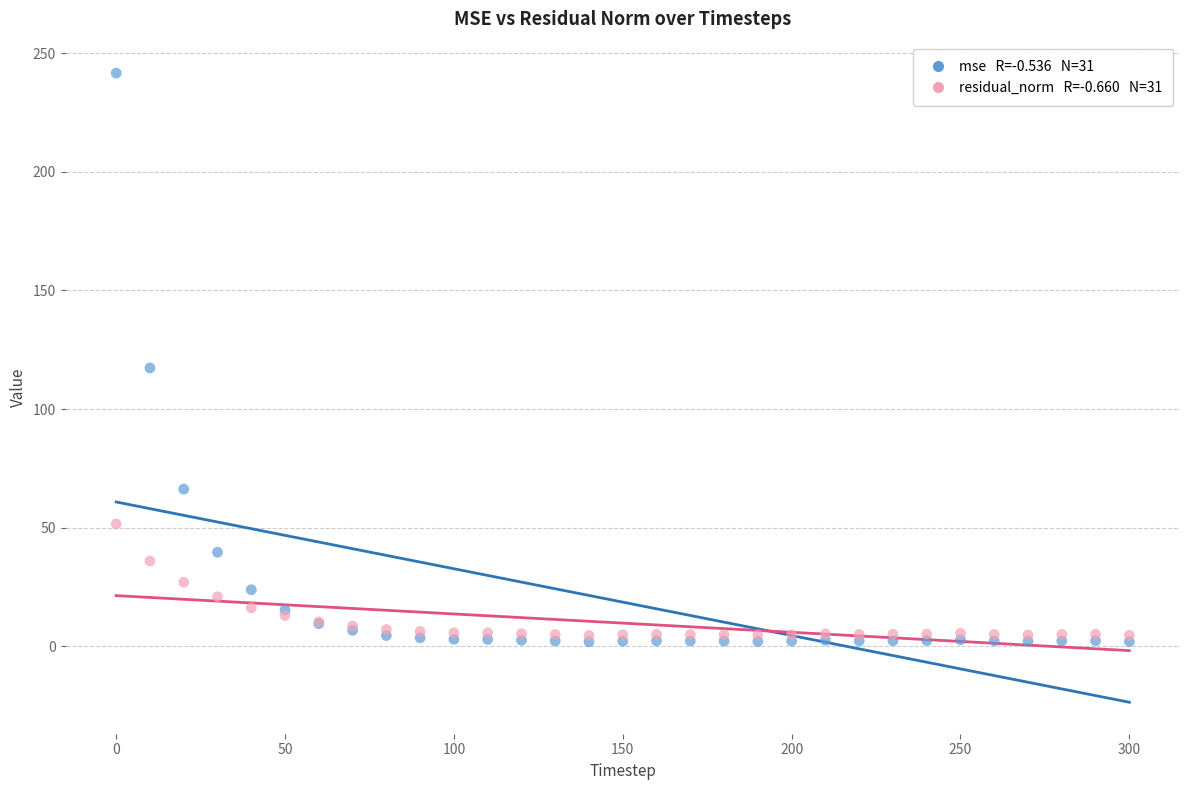

Across all series, what Y value is closest to 121?

117.3